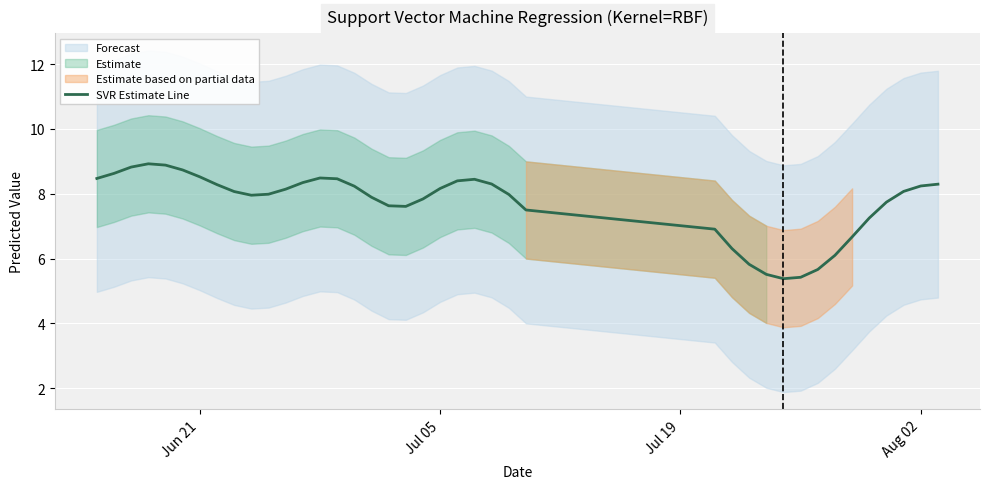

Is it true that SVR Estimate Line equals 8.2 at Jul 05?

True